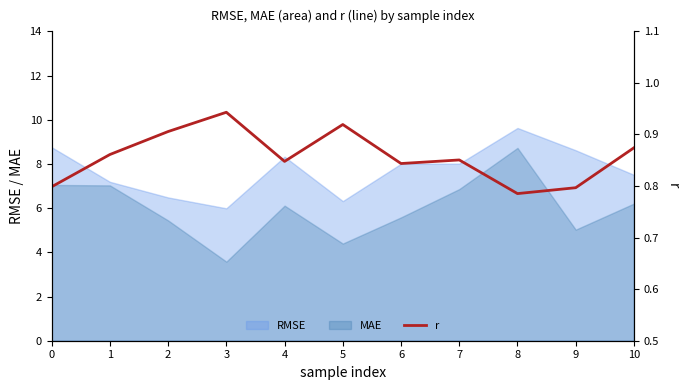

Reading left to right, extract all data points from this chart.

0.8	0.9	0.9	0.9	0.8	0.9	0.8	0.9	0.8	0.8	0.9